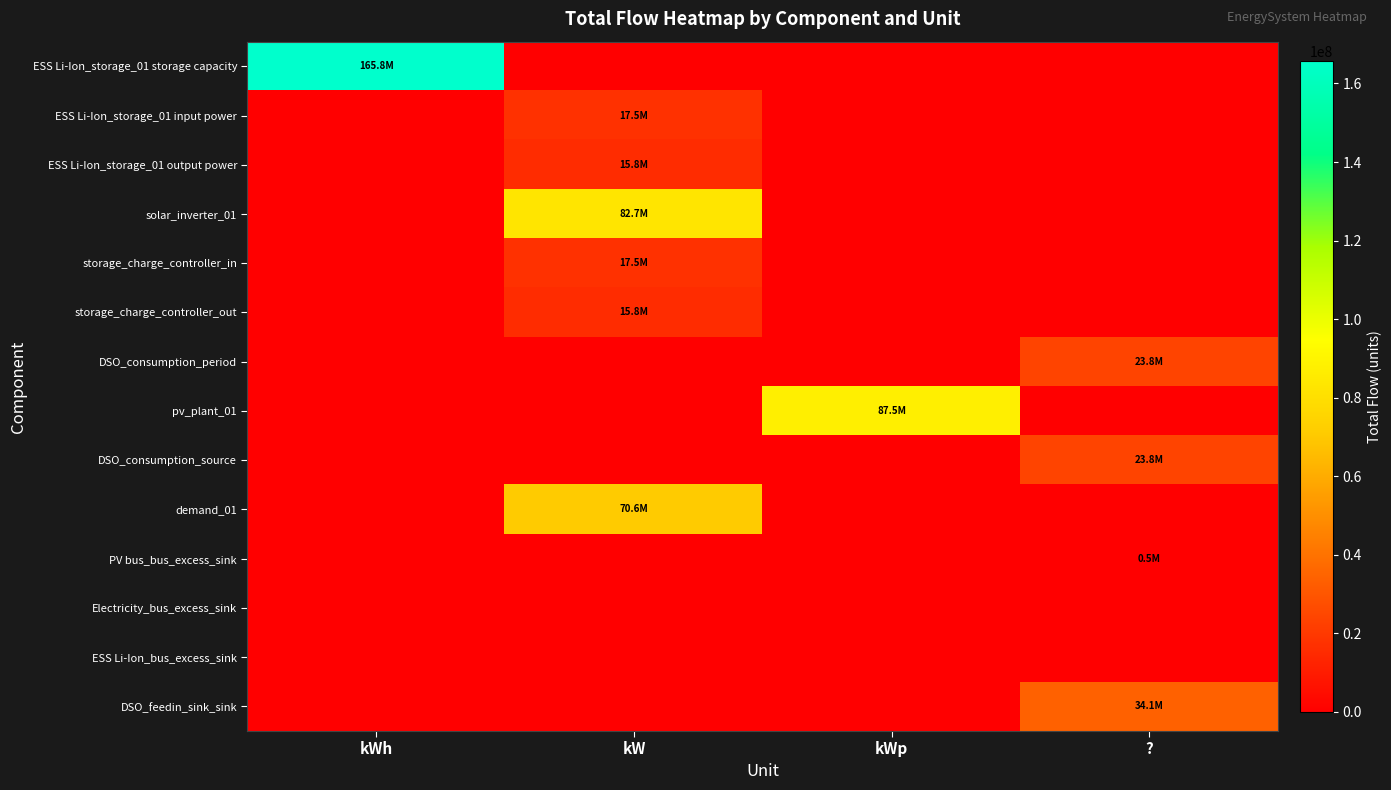

What is the greatest value displayed?

165766582.0